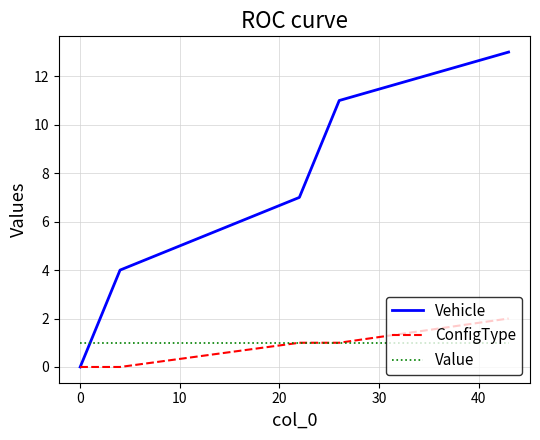

Rank the series by their maximum value, from highest to lowest.

Vehicle, ConfigType, Value